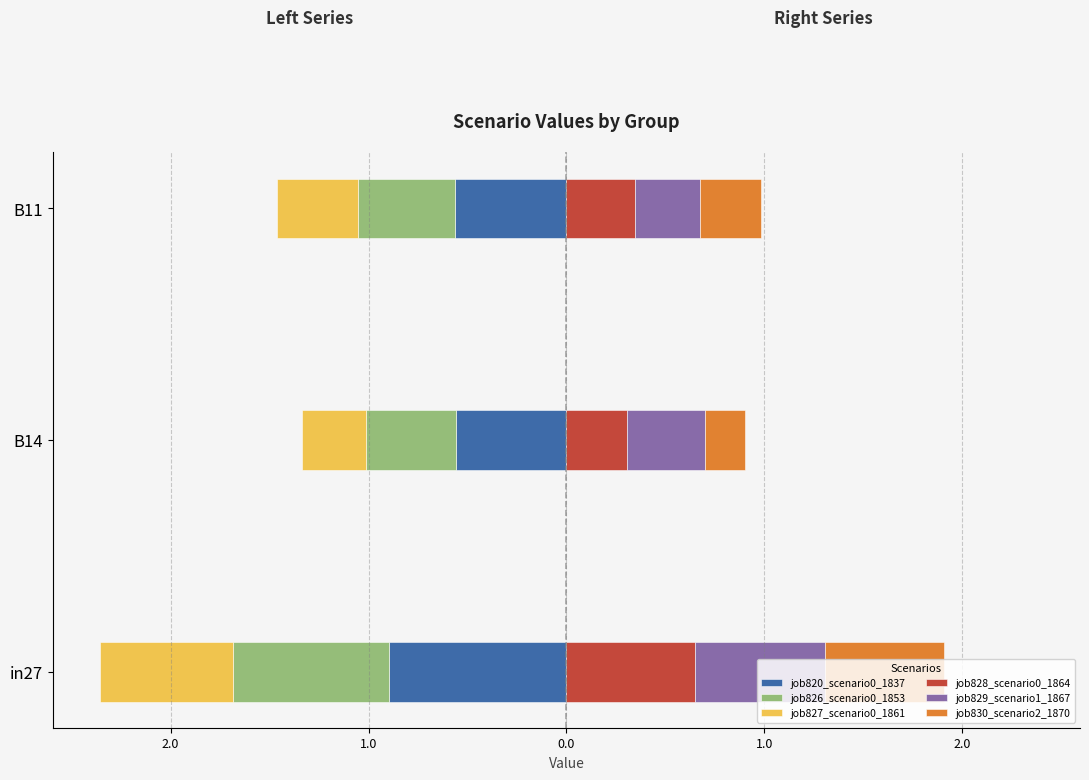

What is the value of the job827_scenario0_1861 bar at the 1st from the left?

-0.7